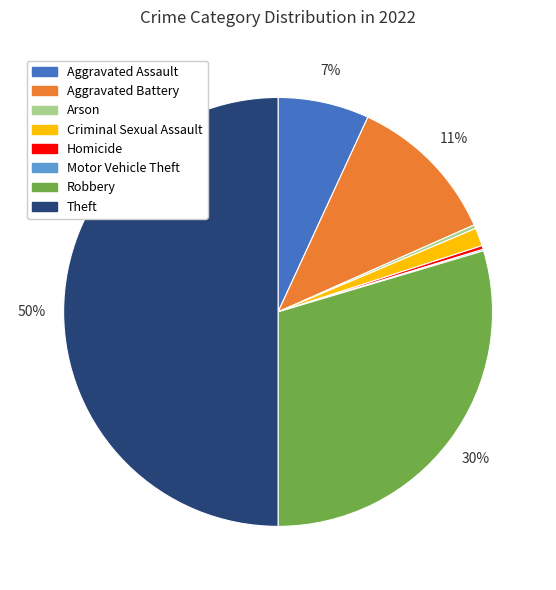

Does Robbery account for over 50% of the chart?

No